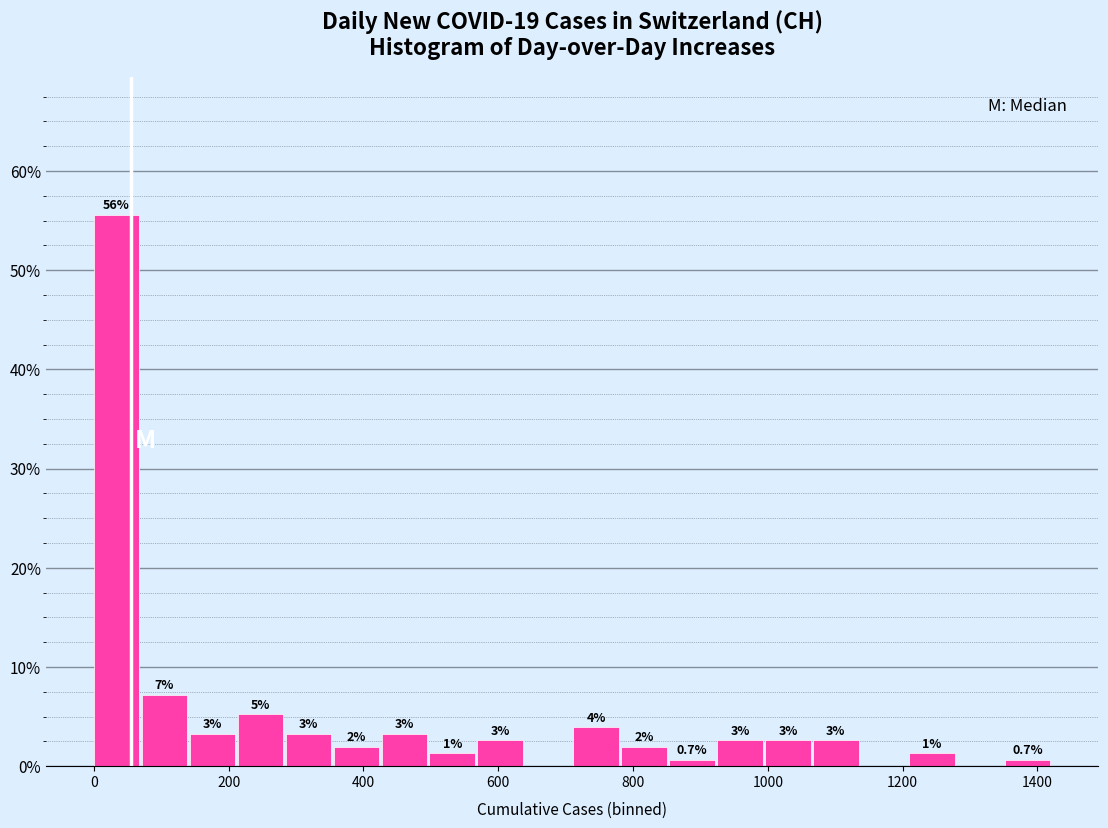

Around what value on the x-axis is the tallest bar? Give the approximate position of its centre, as read against the axis.

40